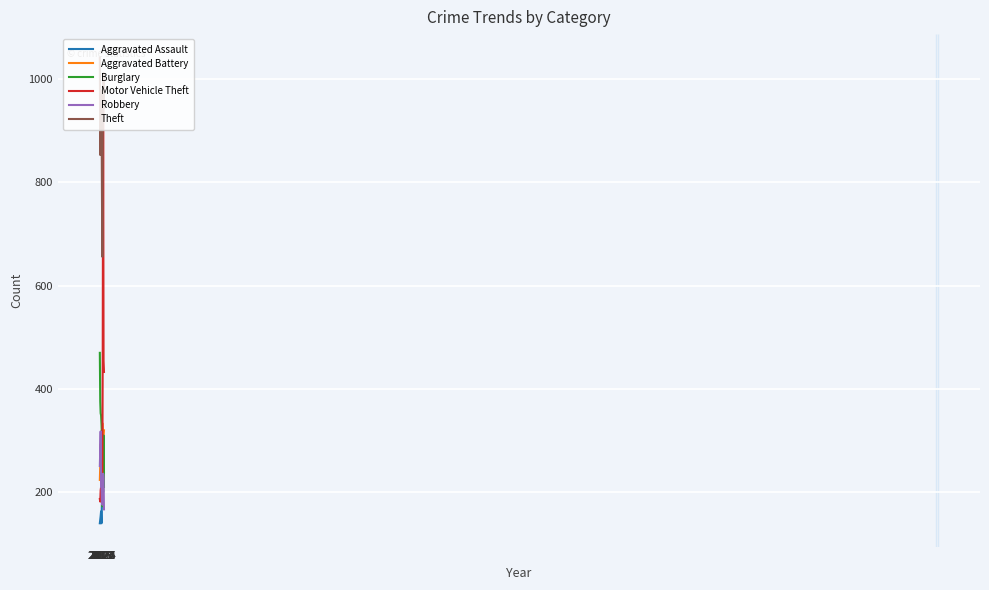

What is the difference between the Motor Vehicle Theft values at 2017 and 2023?

765